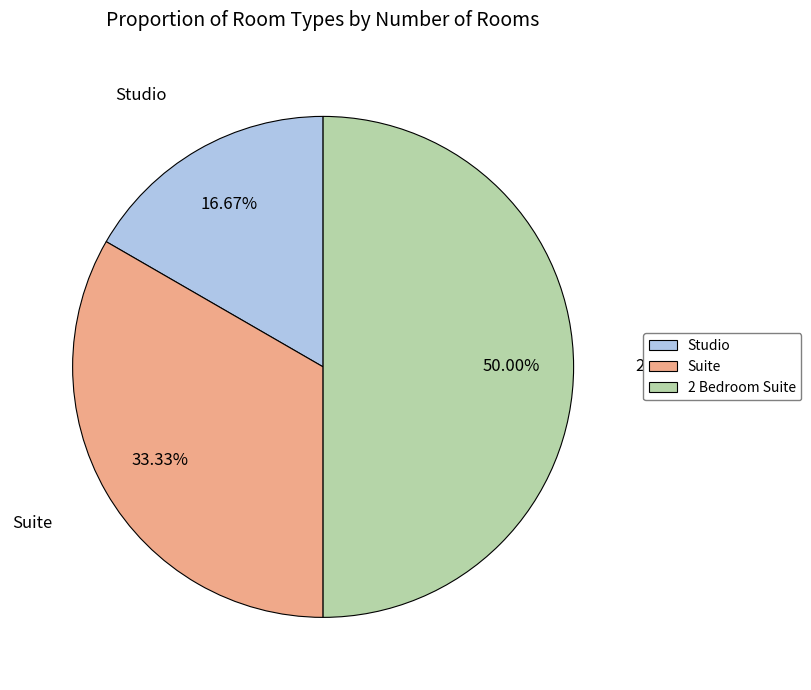

Count the number of slices in the pie.

3